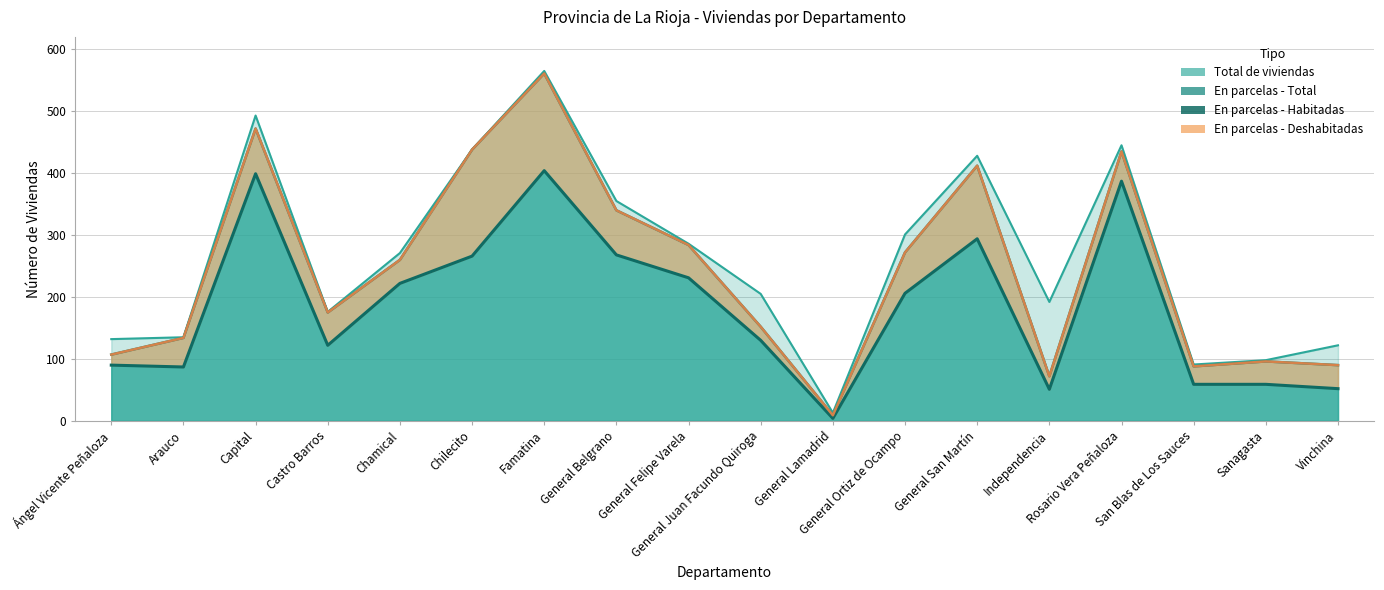

Does the chart have visible grid lines?

Yes